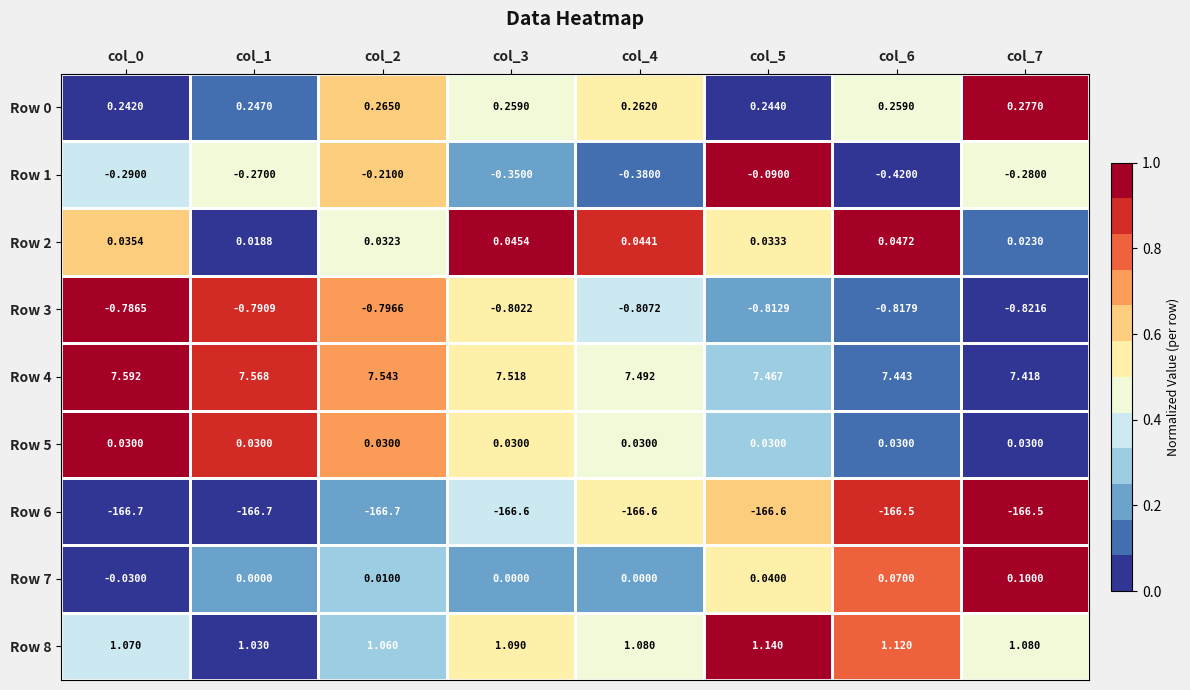

Is the value of Row 4 at col_1 greater than the value of Row 6 at col_6?

Yes